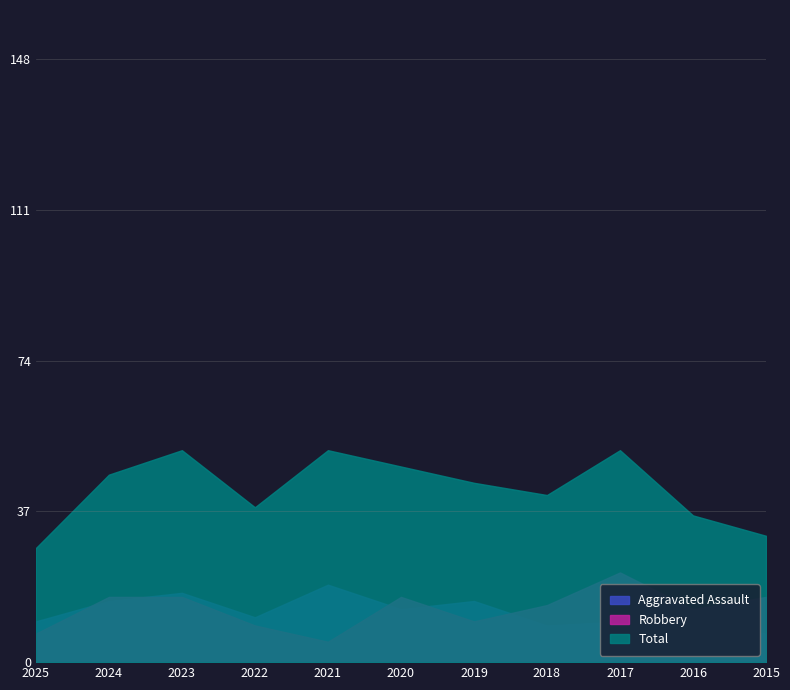

What are all the series names shown in the legend?

Aggravated Assault, Robbery, Total